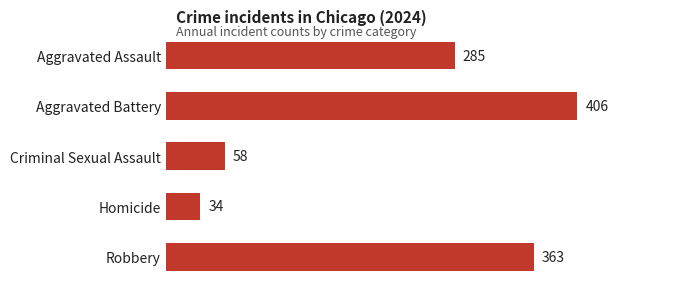

What is the difference between the maximum and minimum values?

372